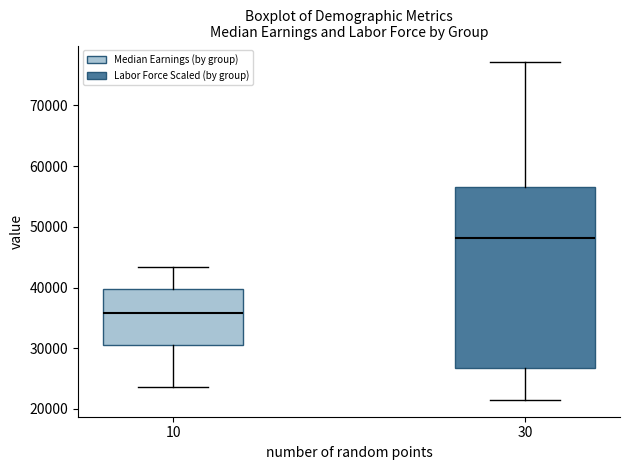

Which box's median line is the lowest?

10